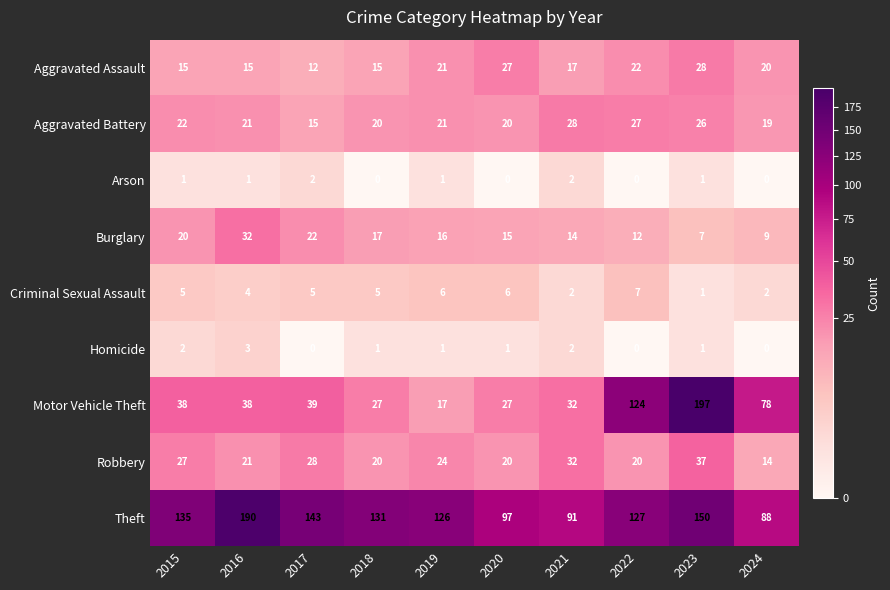

What is the maximum value for Burglary?

32